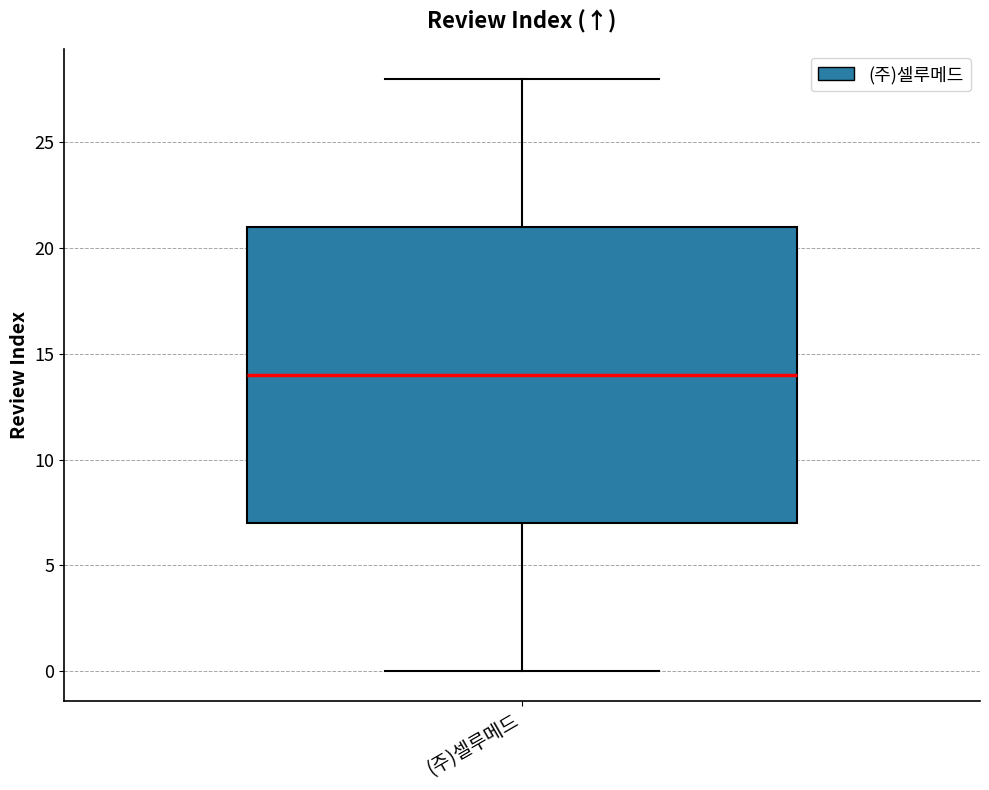

Read this box plot against the y-axis: the position of the median line, the range covered by the box, and the ends of both whiskers. The values are not printed on the chart, so give them approximately, as read against the axis.

median 14, box 7 to 21, whiskers 0 to 28